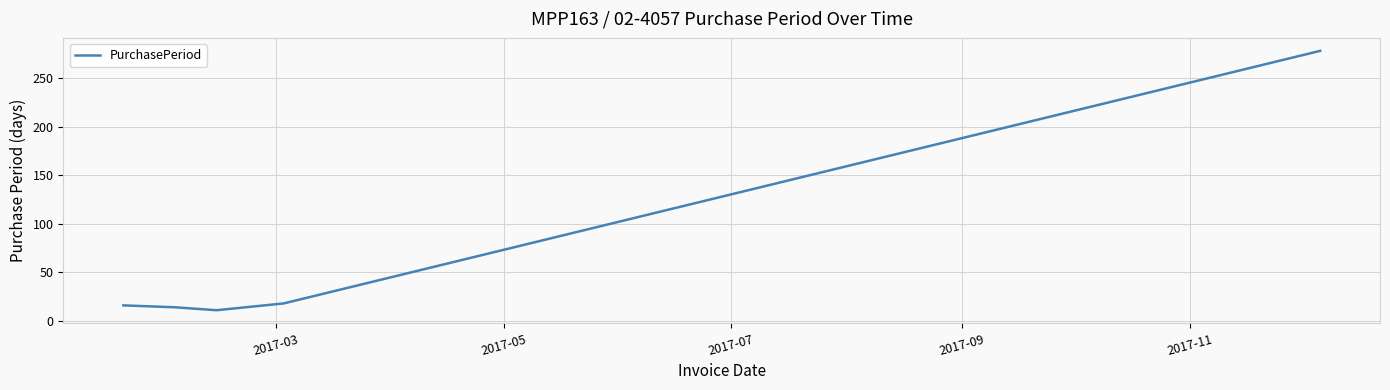

What is the sum of all values?

337